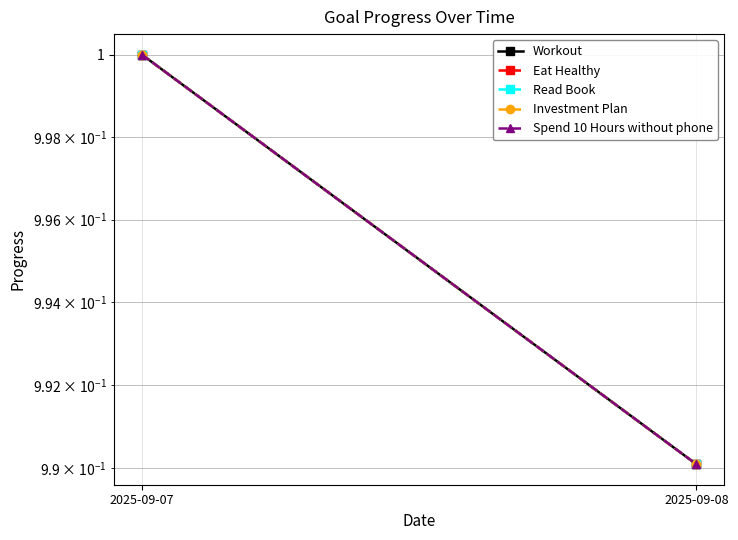

Rank the series at 2025-09-07 from highest to lowest value.

Workout, Eat Healthy, Read Book, Investment Plan, Spend 10 Hours without phone